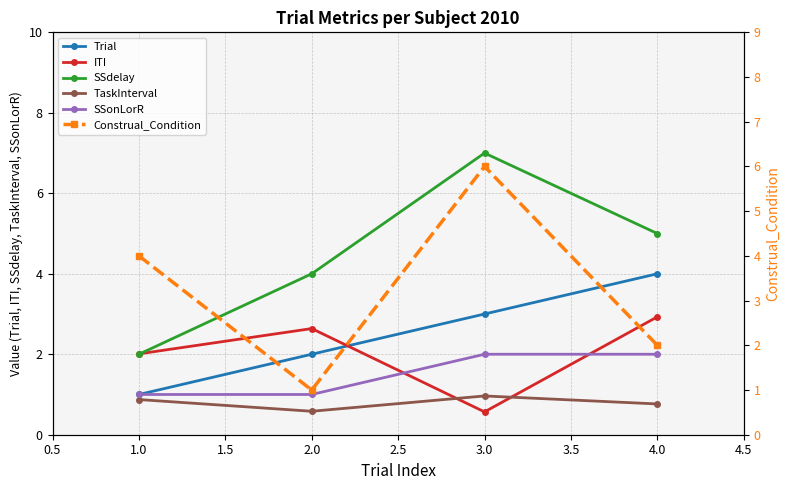

Which series changed the most between 2.0 and 3.0?

Construal_Condition